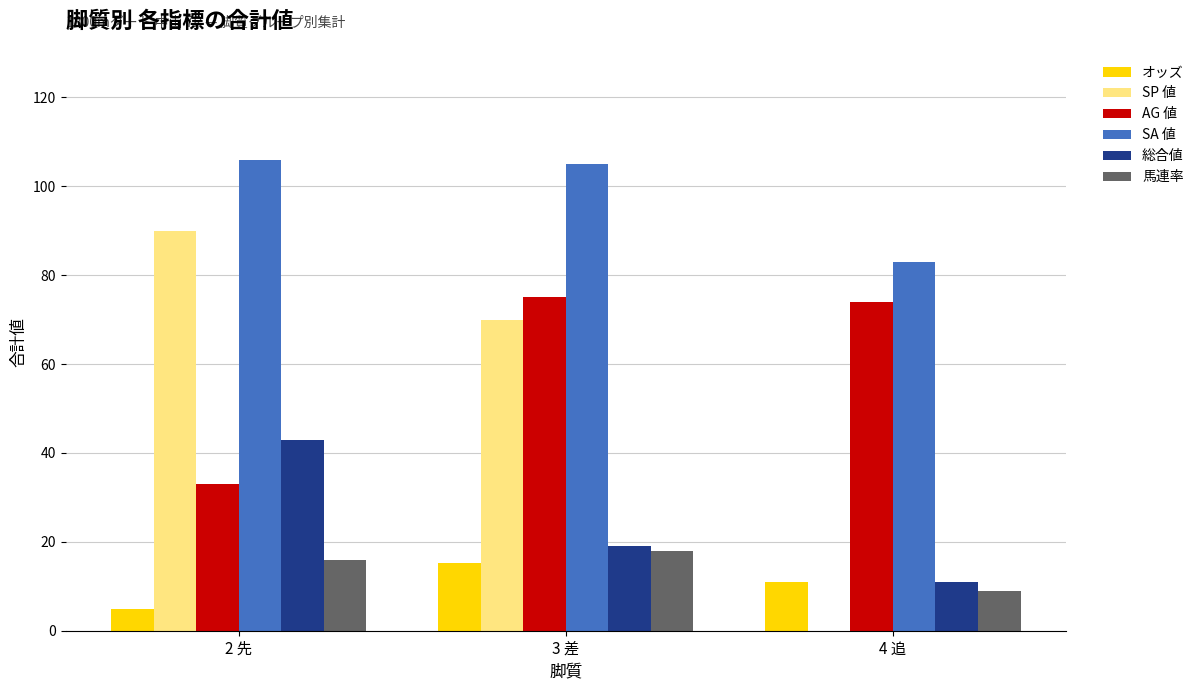

At which label does AG 値 first exceed 74?

3 差